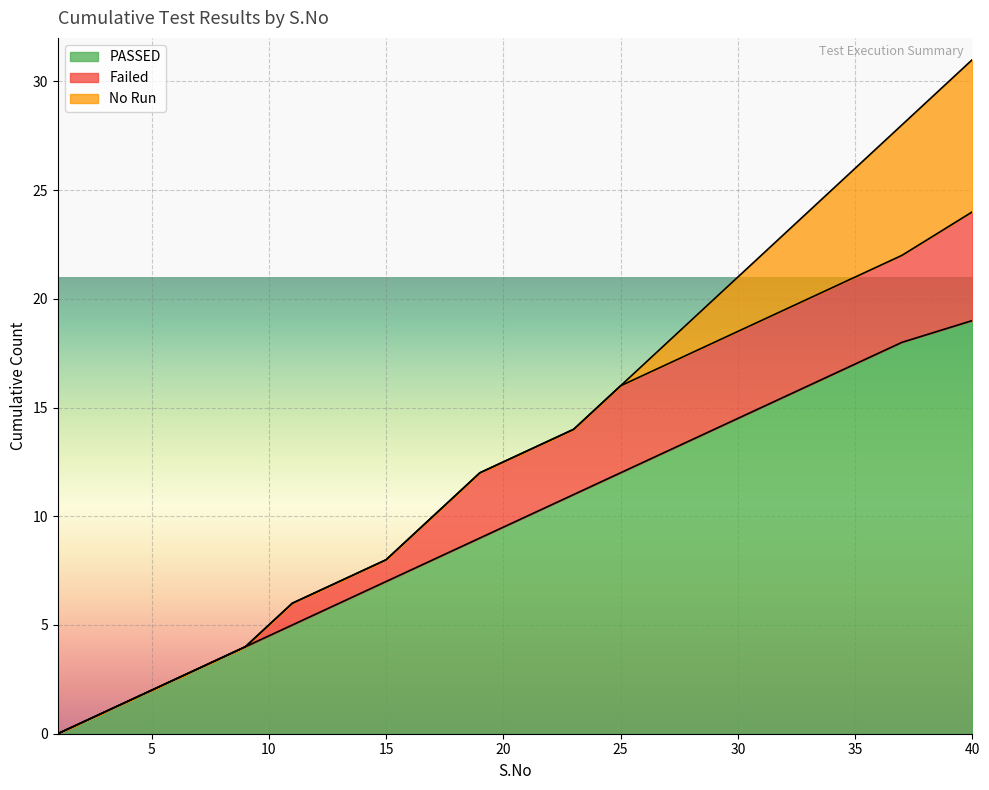

Reading right to left, list all the values displayed in this chart.

PASSED: 40=19	37=18	35=17	33=16	31=15	29=14	27=13	25=12	23=11	21=10	19=9	17=8	15=7	13=6	11=5	9=4	7=3	5=2	3=1	1=0
Failed: 40=5	37=4	35=4	33=4	31=4	29=4	27=4	25=4	23=3	21=3	19=3	17=2	15=1	13=1	11=1	9=0	7=0	5=0	3=0	1=0
No Run: 40=7	37=6	35=5	33=4	31=3	29=2	27=1	25=0	23=0	21=0	19=0	17=0	15=0	13=0	11=0	9=0	7=0	5=0	3=0	1=0